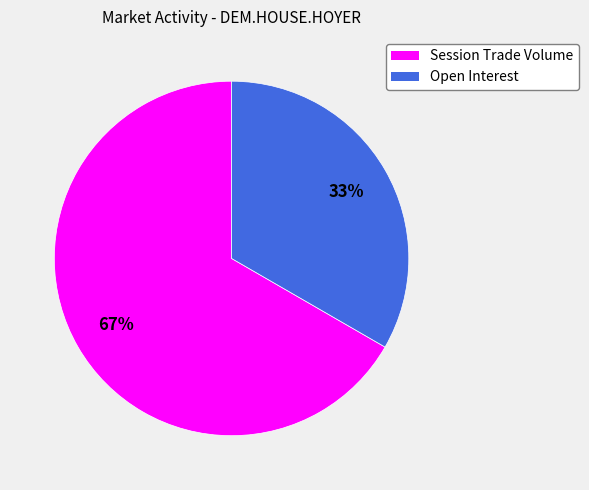

Is it true that Session Trade Volume is 67% of the pie?

True